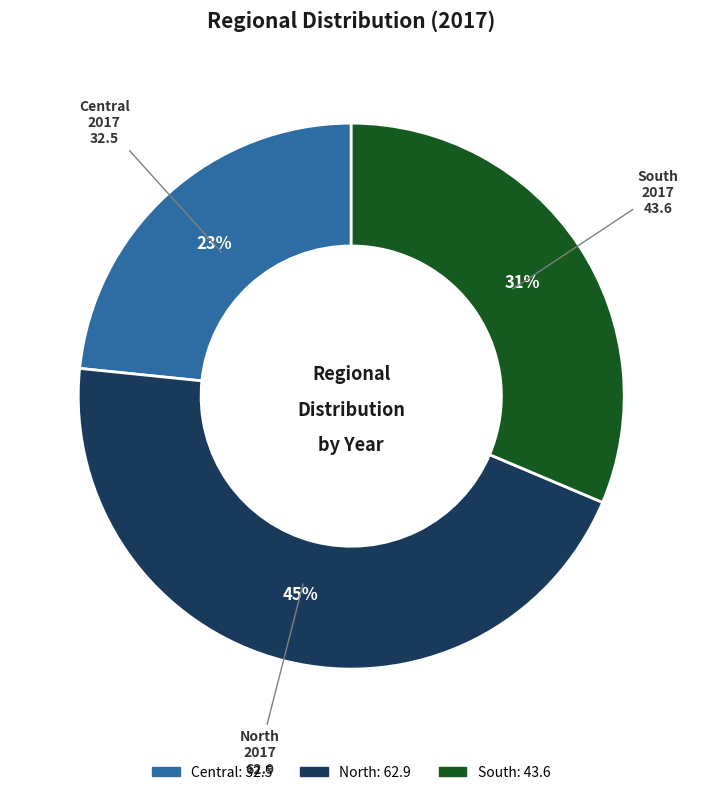

How many segments does this pie chart have?

3